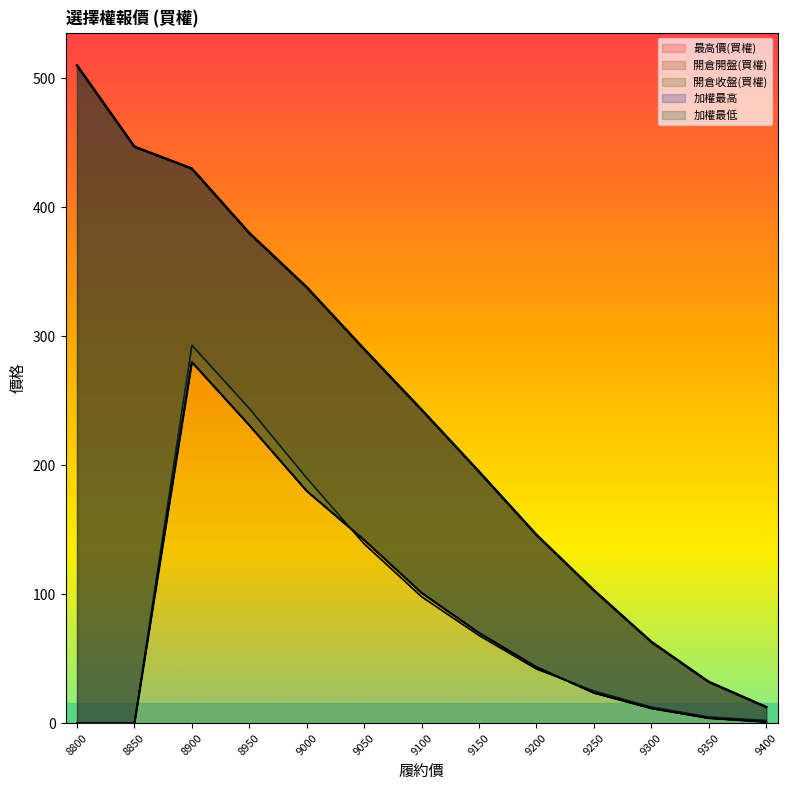

The 開倉收盤(買權) series shows 0.3 at 9400. True or false?

False